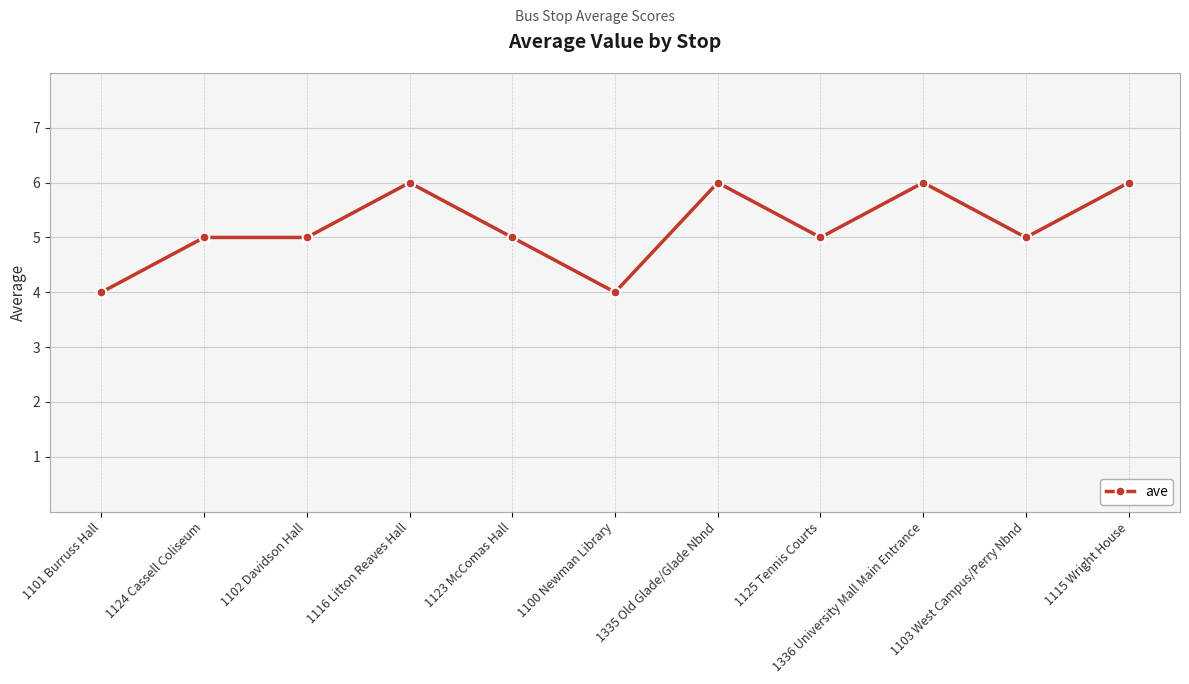

The chart shows a value of 6 at 1336 University Mall Main Entrance. True or false?

True